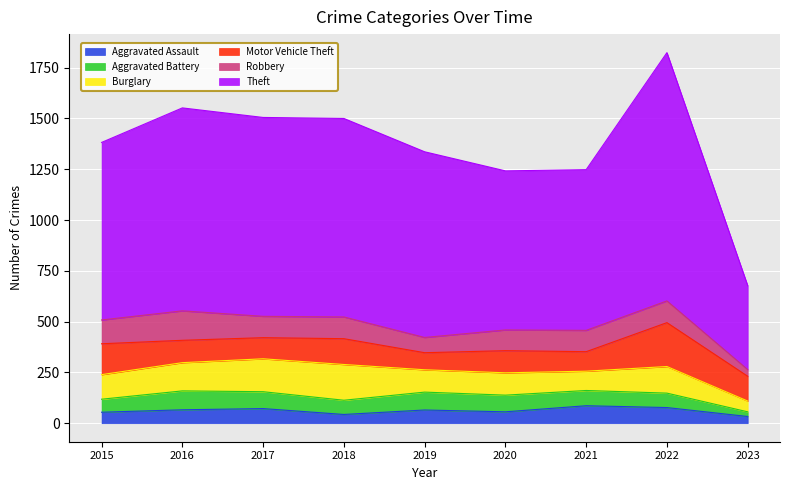

What is the sum of all Robbery values?

896